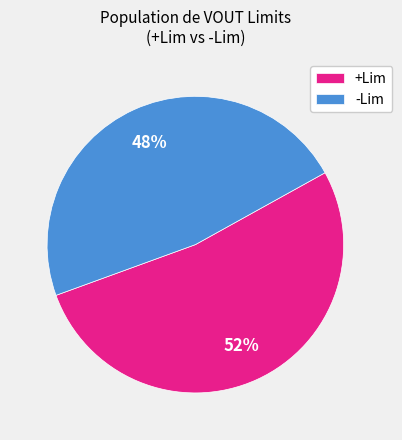

Count the number of slices in the pie.

2